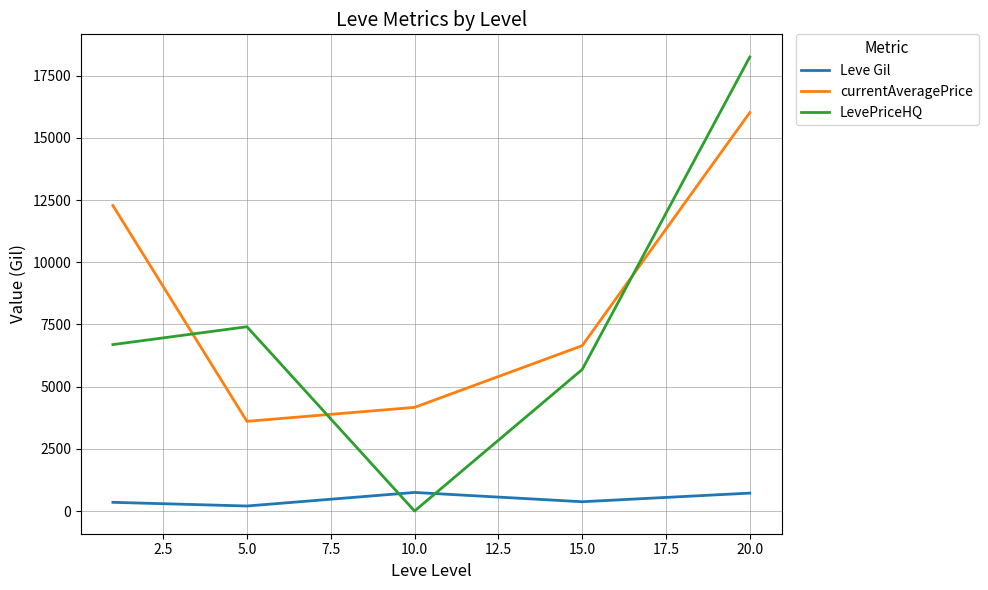

How many times do LevePriceHQ and Leve Gil cross each other?

2